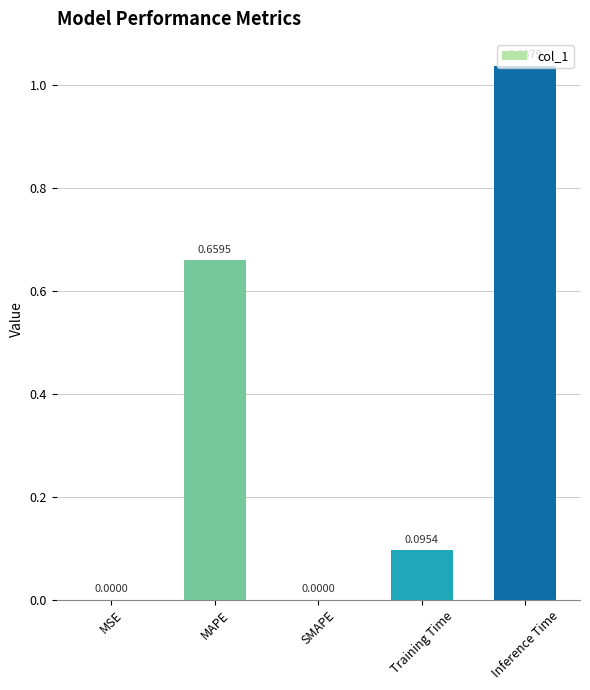

What is the sum of all values?

1.8